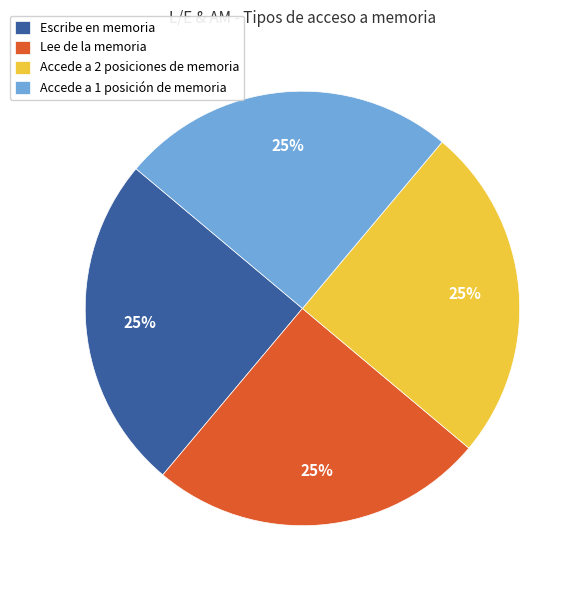

To the nearest percent, what portion does Lee de la memoria represent?

25%